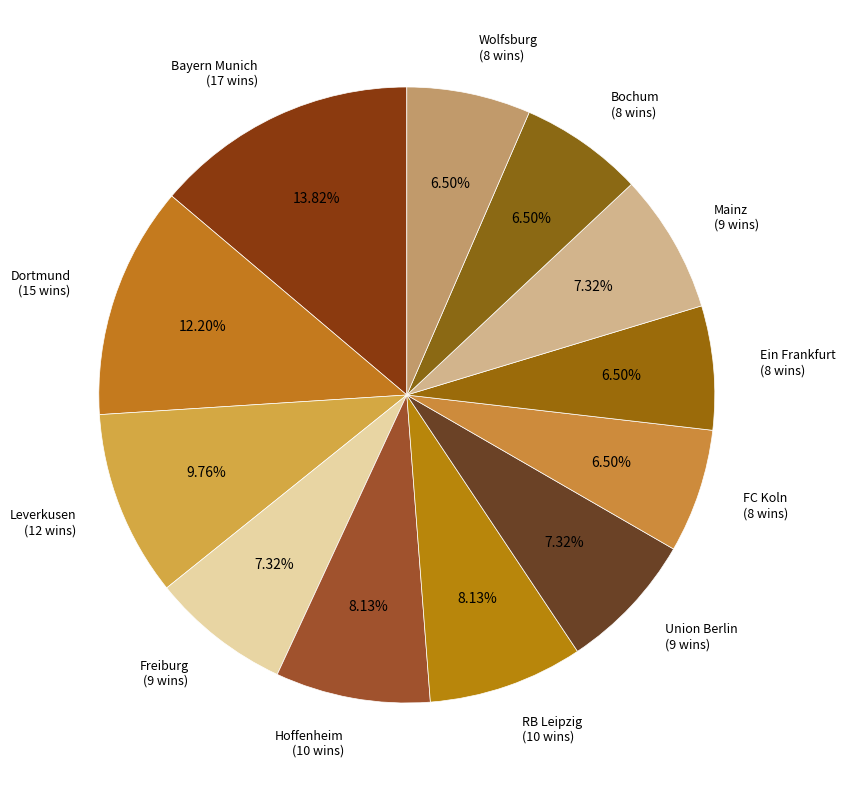

Does Bochum represent more than half of the total?

No